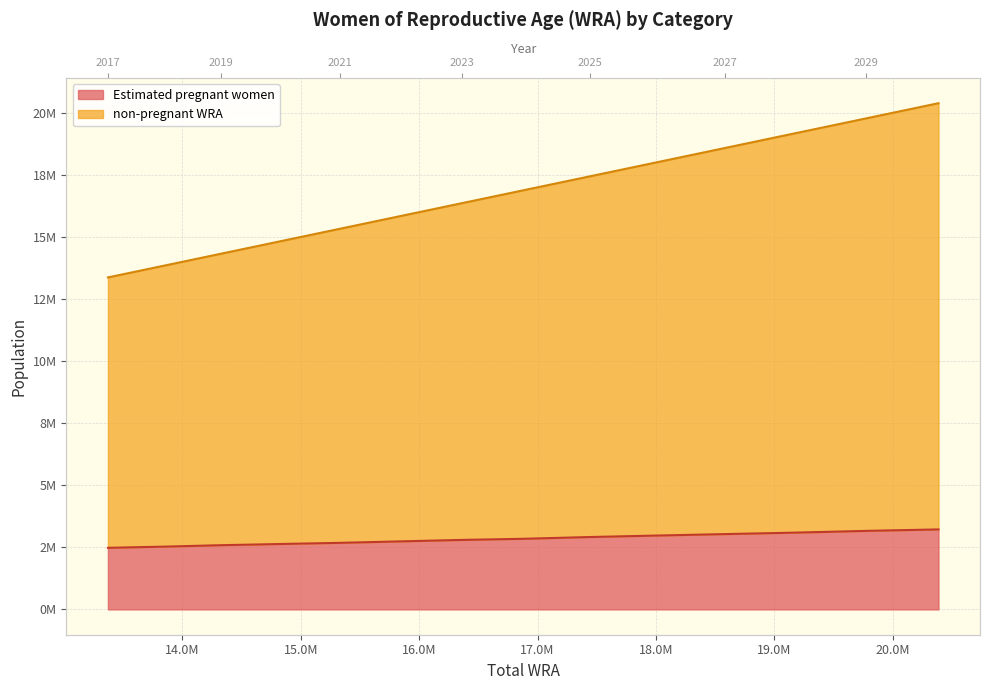

List the labels in order of non-pregnant WRA value, smallest first.

2017, 2018, 2019, 2020, 2021, 2022, 2023, 2024, 2025, 2026, 2027, 2028, 2029, 2030